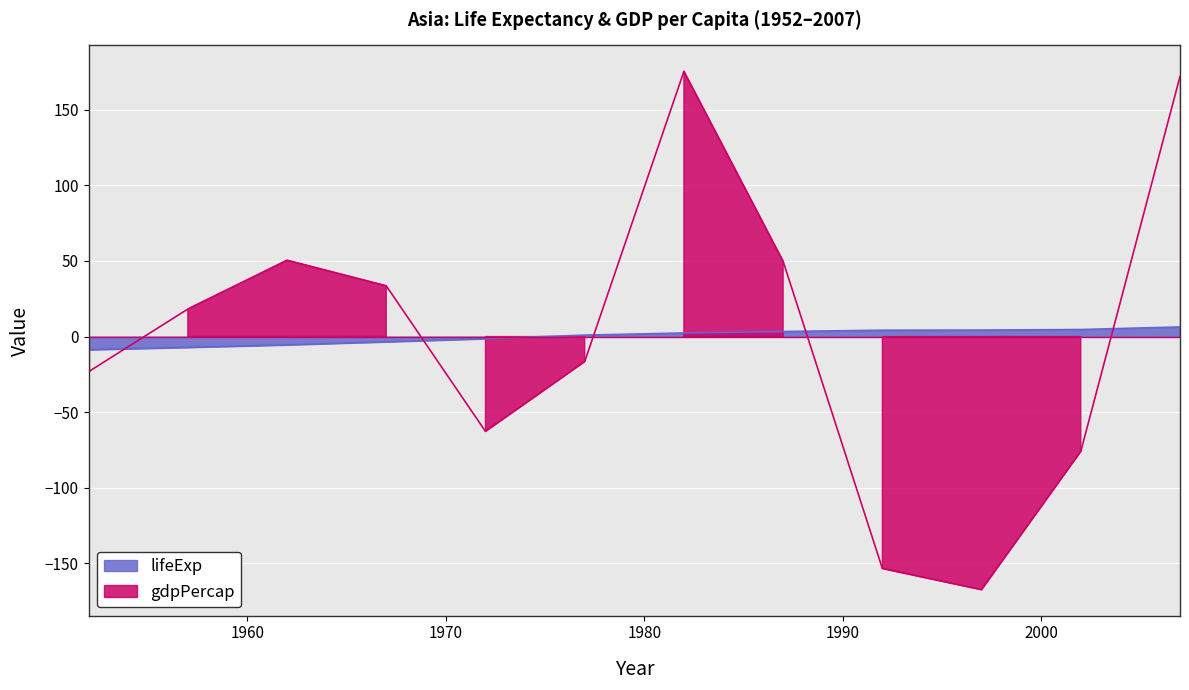

What is the sum of the gdpPercap values at 1997 and 1992?

-320.7